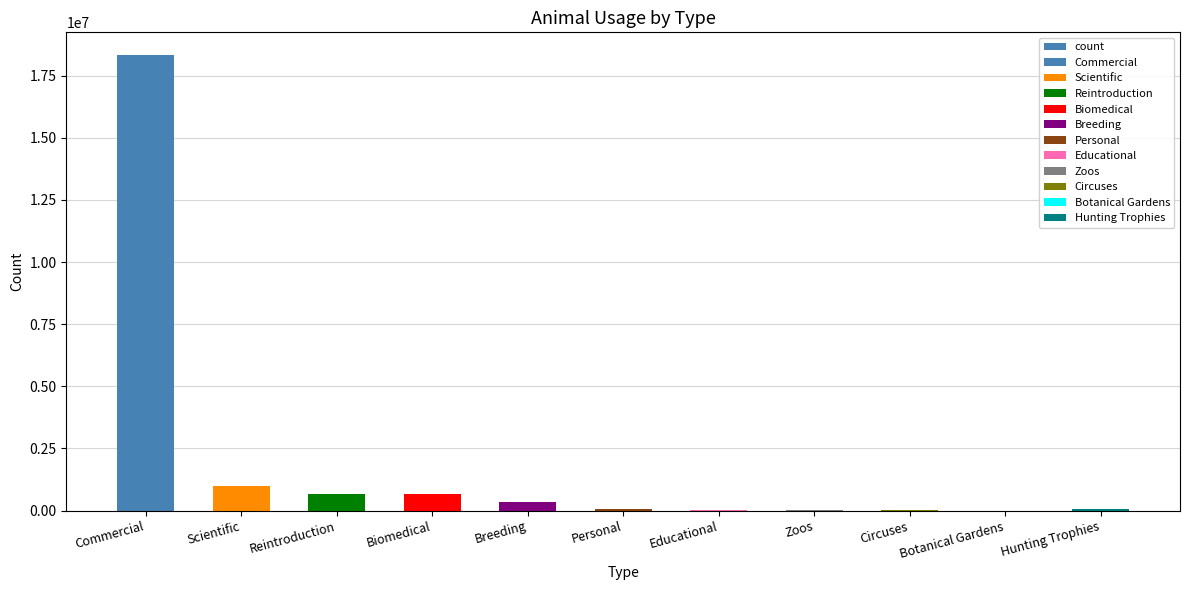

What is the label of the 3rd bar from the right?

Circuses